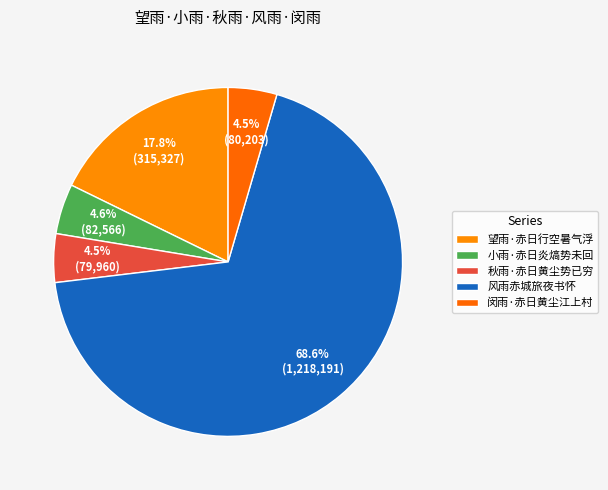

How many segments does this pie chart have?

5